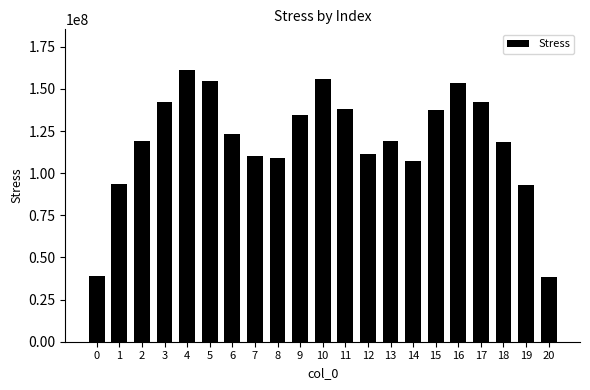

What is the value of the 18th bar from the left?

142057382.3